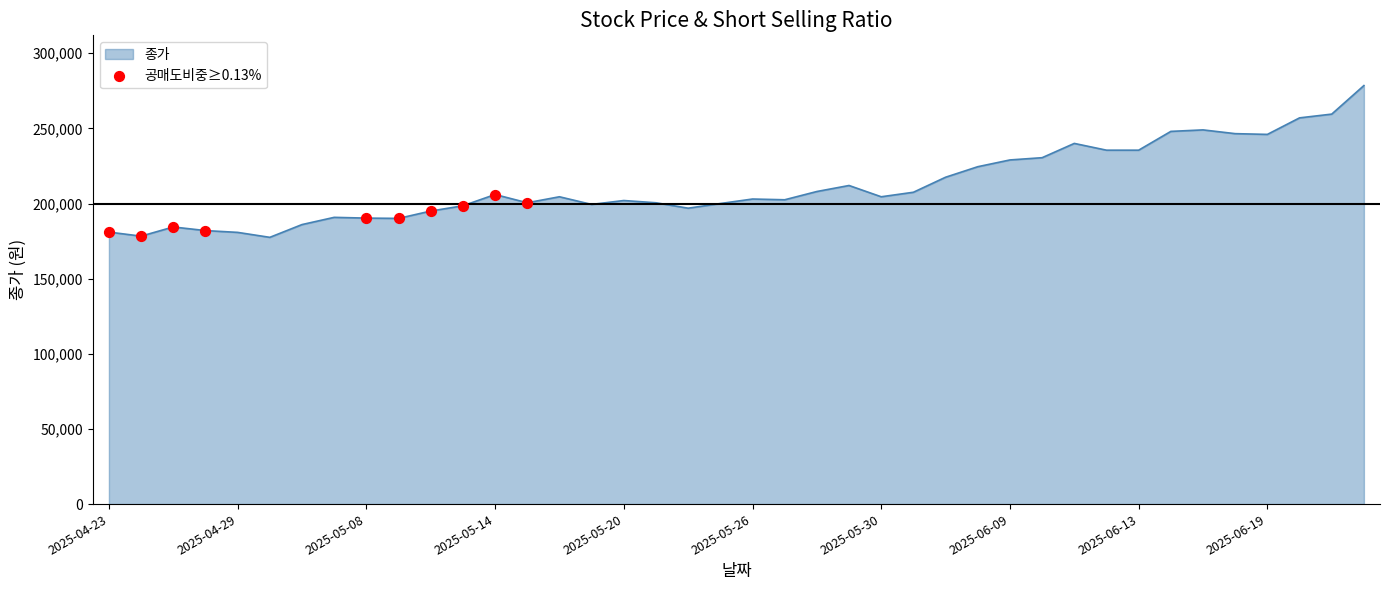

What is the difference between the maximum and minimum values?

101000